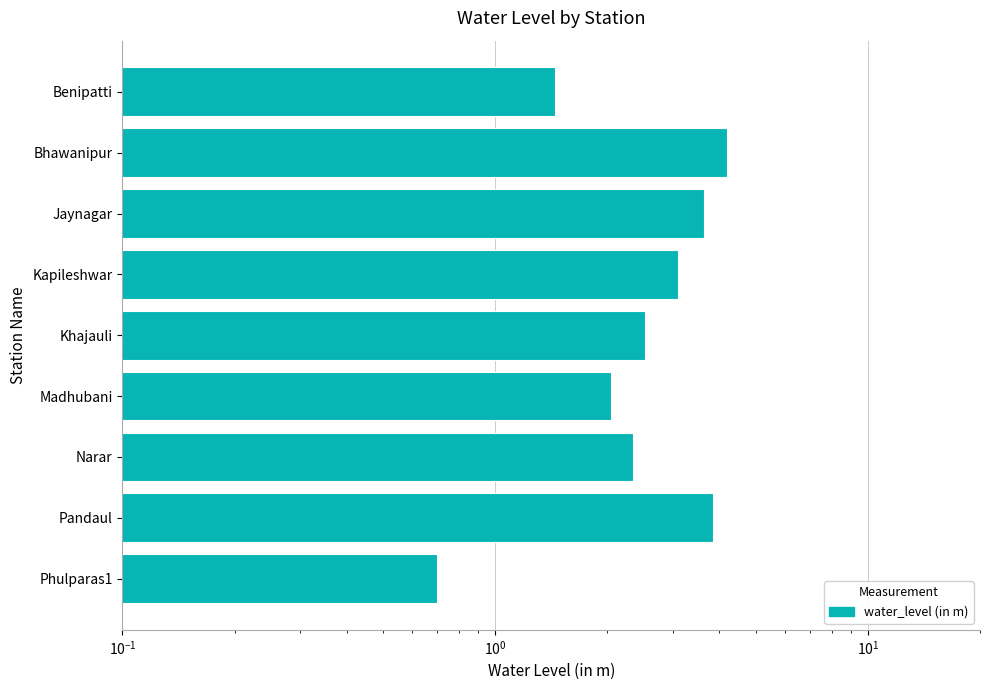

True or false: the data shows 3.6 at Jaynagar.

True